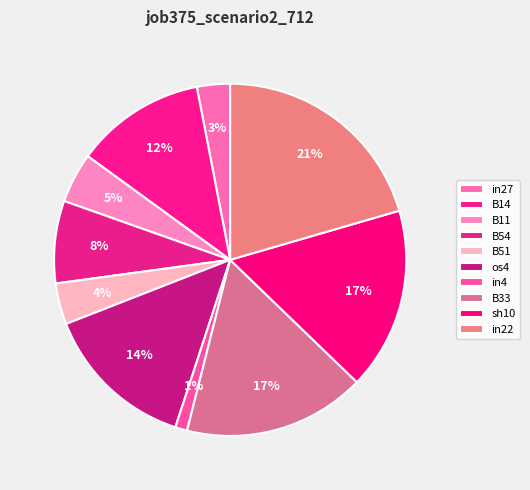

How many segments does this pie chart have?

10